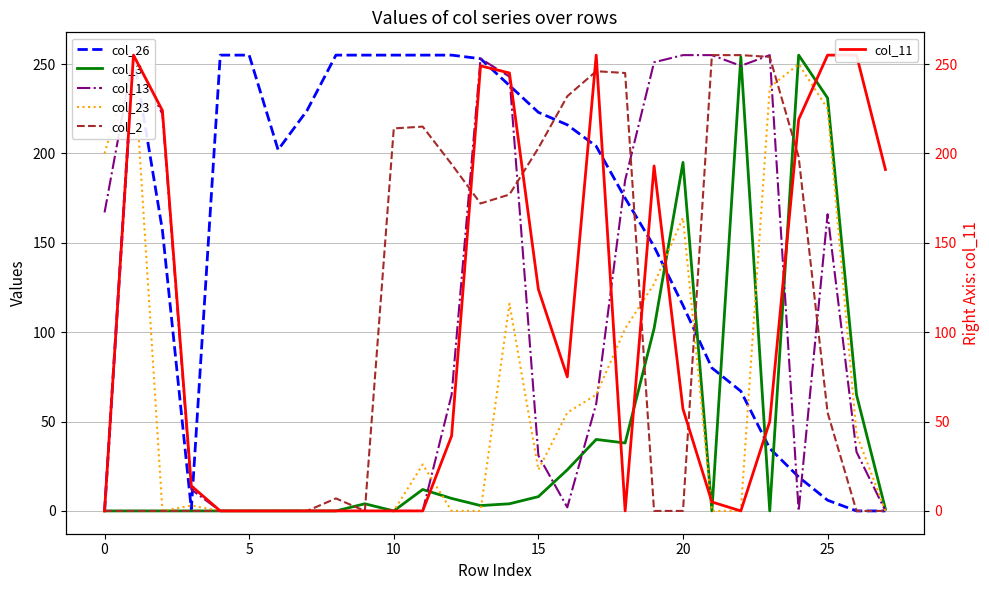

What are all the series names shown in the legend?

col_26, col_3, col_13, col_23, col_2, col_11